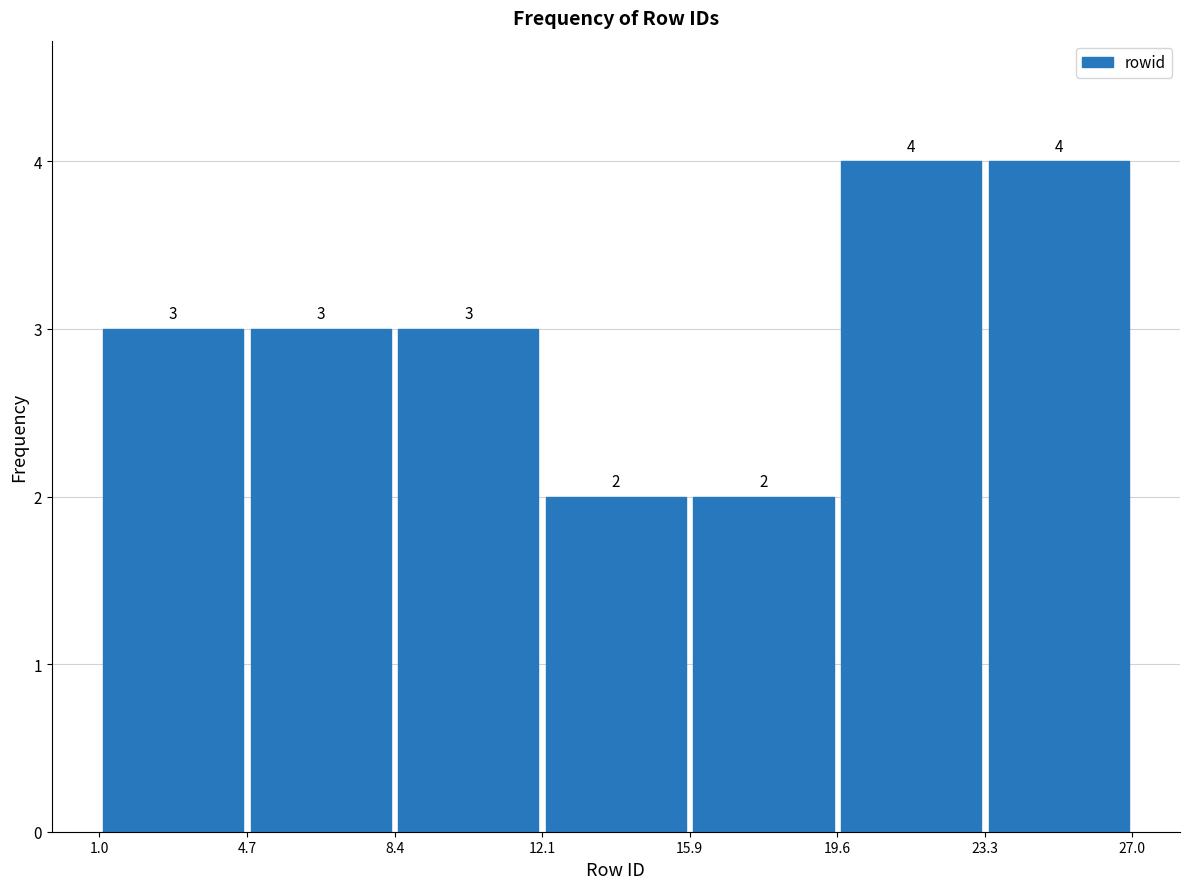

Reading left to right, list every bar in this chart as the range it spans on the x-axis followed by its height.

1.0 to 4.7: 3
4.7 to 8.4: 3
8.4 to 12.1: 3
12.1 to 15.9: 2
15.9 to 19.6: 2
19.6 to 23.3: 4
23.3 to 27.0: 4